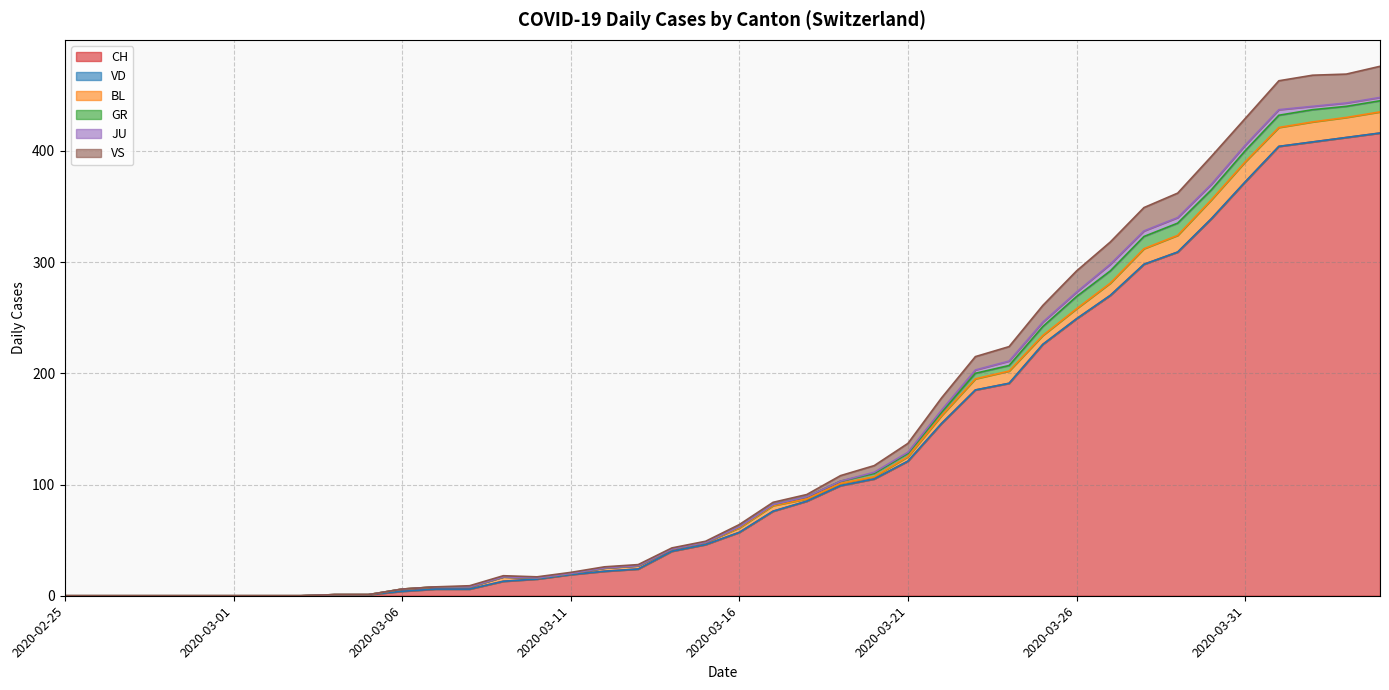

Does the chart have visible grid lines?

Yes